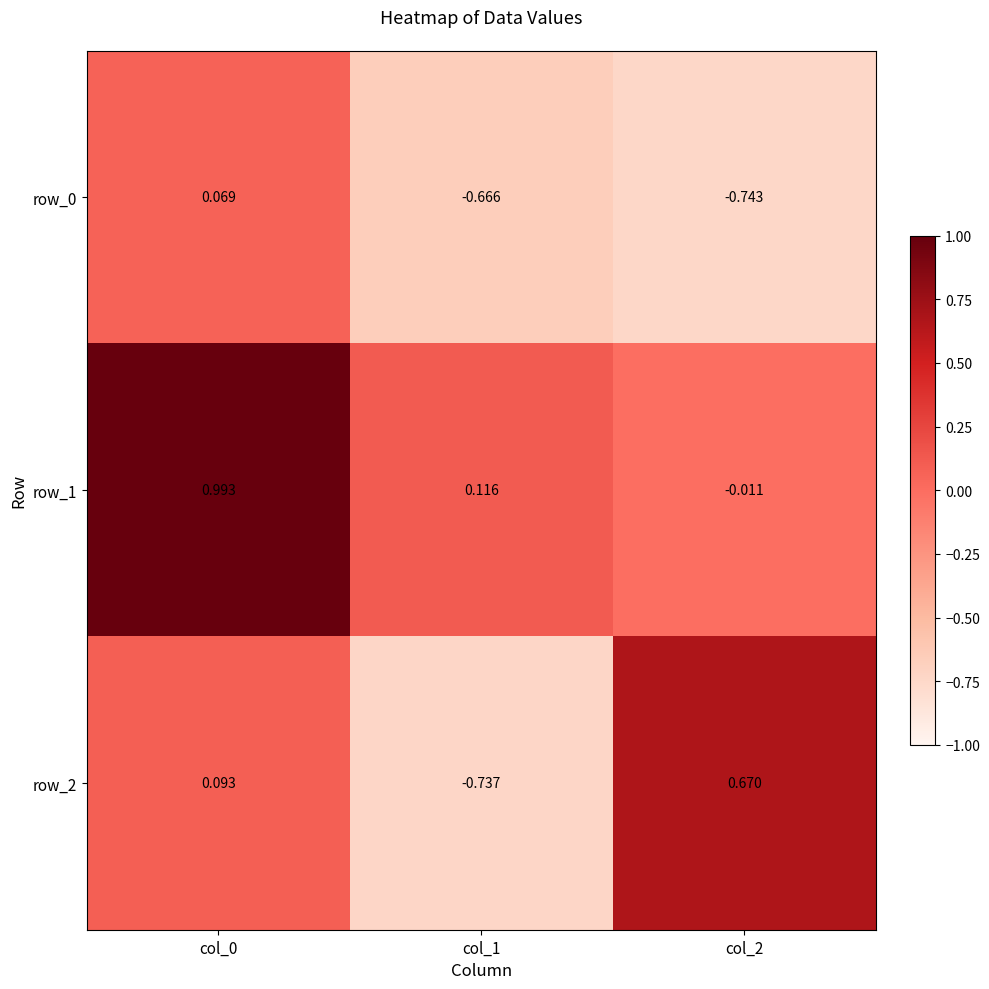

Is the value of row_0 at col_2 greater than the value of row_2 at col_2?

No